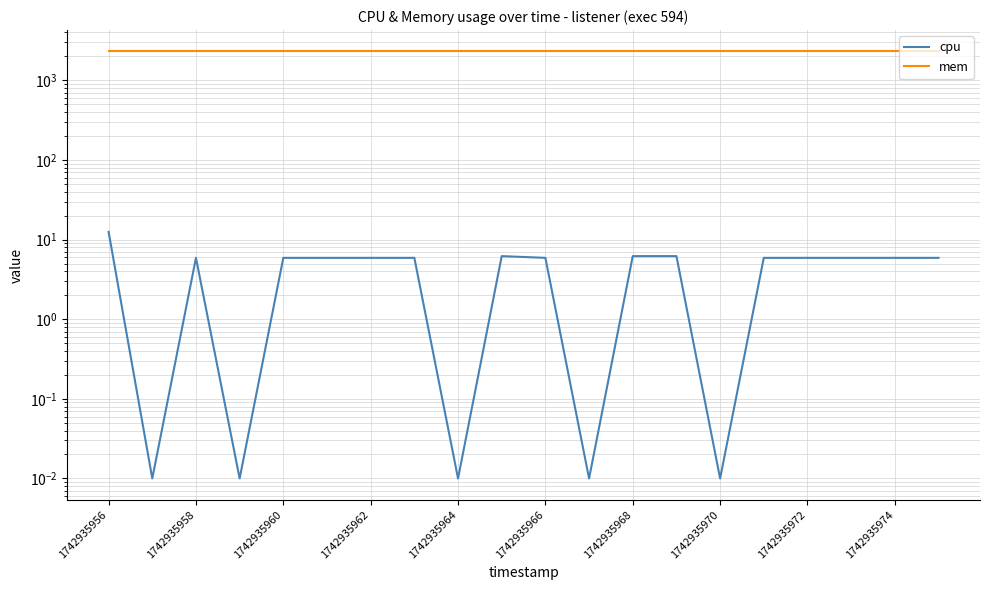

How many series are shown in this chart?

2